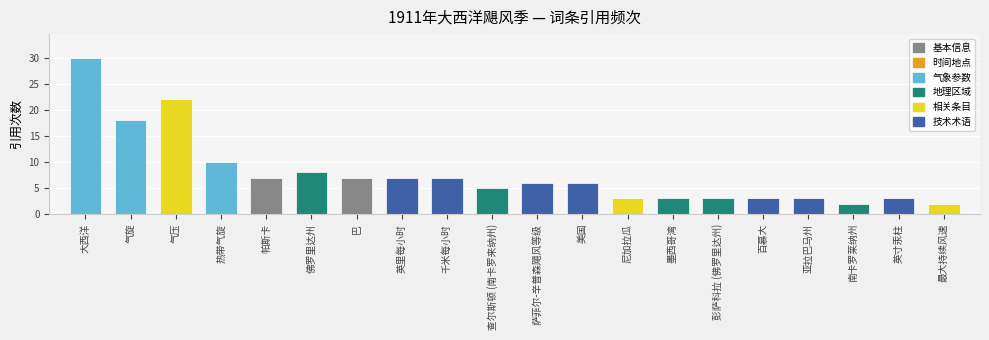

What is the ratio of the value at 帕斯卡 to the value at 气压?

0.3